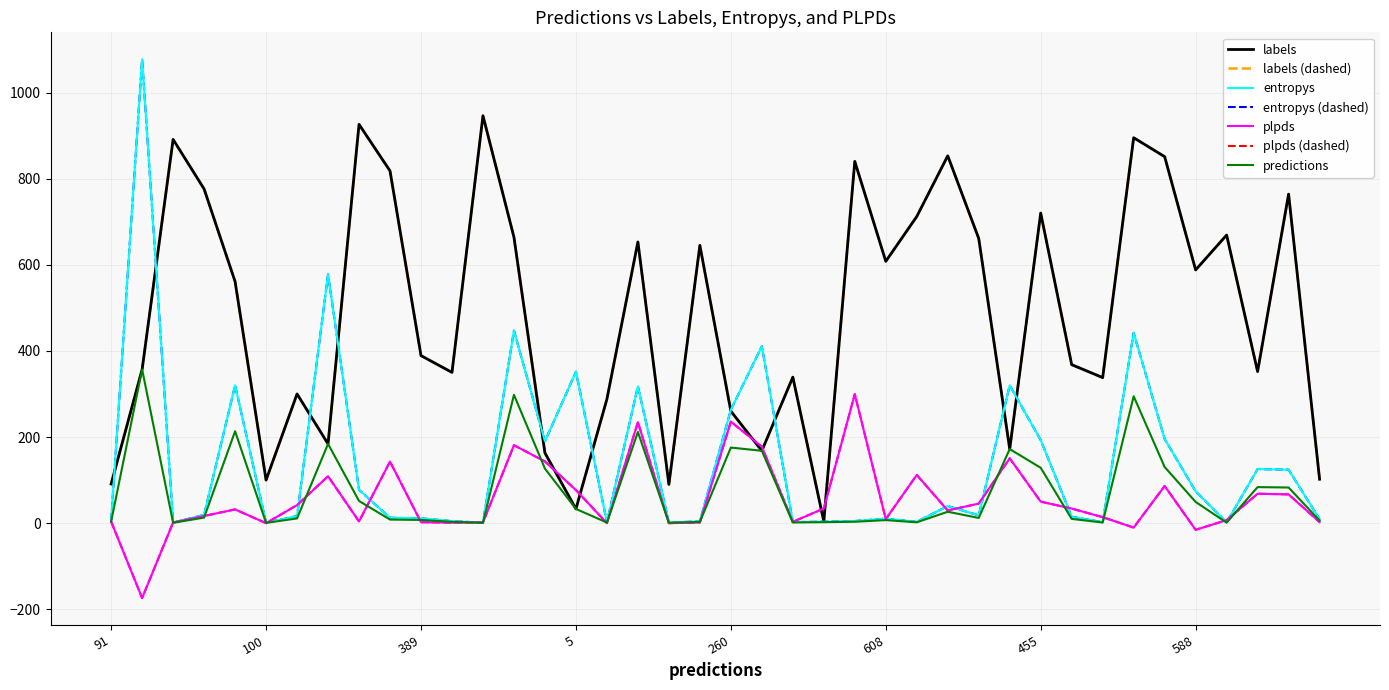

What is the value of the plpds point at the 29th from the left?

45.4